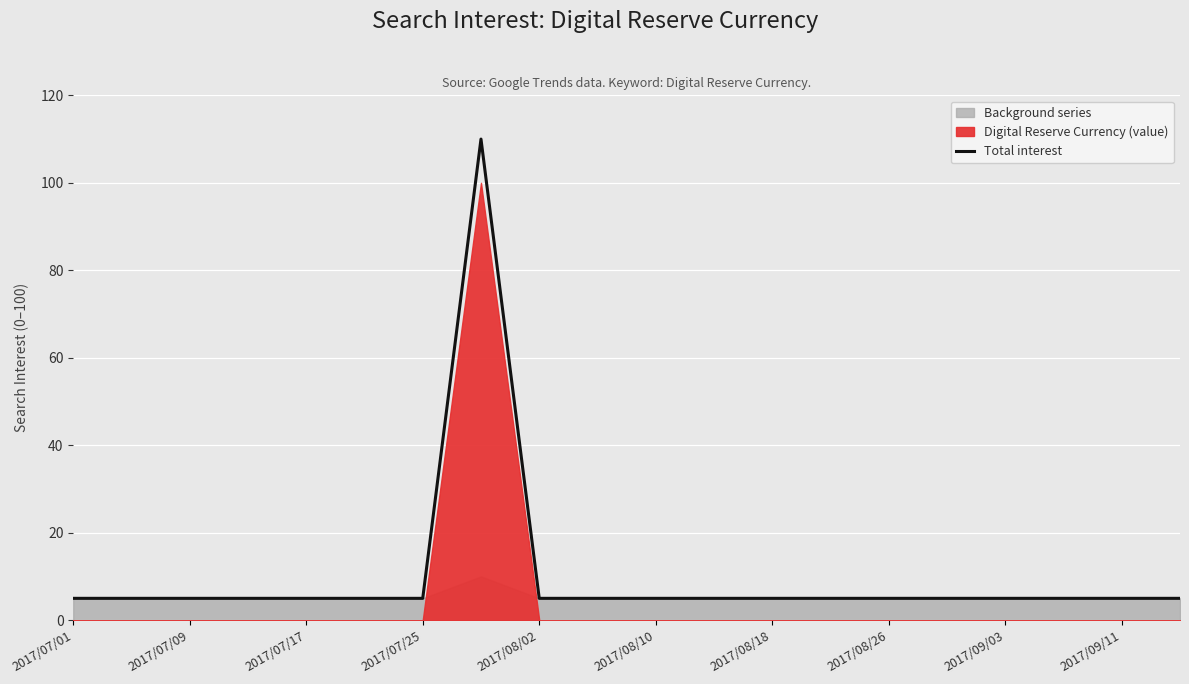

What is the highest value of the Total interest series?

110